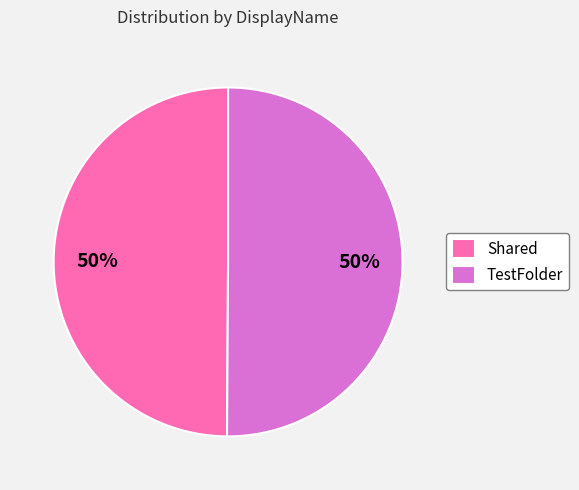

Do Shared and TestFolder together represent more than half of the pie?

Yes